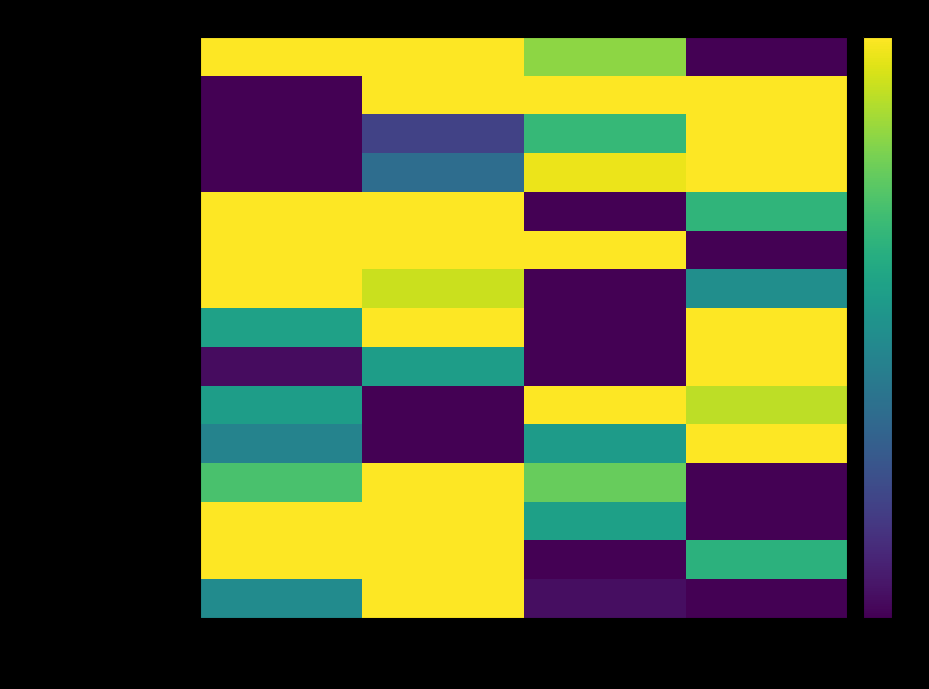

Reading left to right, transcribe all the data shown in this chart.

Free Cash Flow: 2024-12-31=1.0	2023-12-31=1.0	2022-12-31=0.6	2021-12-31=0.0
Repurchase Of Capital Stock: 2024-12-31=0.0	2023-12-31=1.0	2022-12-31=1.0	2021-12-31=1.0
Cash Dividends Paid: 2024-12-31=0.0	2023-12-31=0.1	2022-12-31=0.5	2021-12-31=1.0
Financing Cash Flow: 2024-12-31=0.0	2023-12-31=0.3	2022-12-31=0.7	2021-12-31=1.0
Investing Cash Flow: 2024-12-31=0.9	2023-12-31=1.0	2022-12-31=0.0	2021-12-31=0.5
Operating Cash Flow: 2024-12-31=0.9	2023-12-31=1.0	2022-12-31=0.8	2021-12-31=0.0
Capital Expenditure: 2024-12-31=1.0	2023-12-31=0.7	2022-12-31=0.0	2021-12-31=0.4
Changes In Cash: 2024-12-31=0.4	2023-12-31=1.0	2022-12-31=0.0	2021-12-31=0.9
End Cash Position: 2024-12-31=0.0	2023-12-31=0.4	2022-12-31=0.0	2021-12-31=1.0
Beginning Cash Position: 2024-12-31=0.4	2023-12-31=0.0	2022-12-31=1.0	2021-12-31=0.7
Long Term Debt Payments: 2024-12-31=0.3	2023-12-31=0.0	2022-12-31=0.4	2021-12-31=1.0
Long Term Debt Issuance: 2024-12-31=0.5	2023-12-31=1.0	2022-12-31=0.6	2021-12-31=0.0
Interest Paid Supplemental Data: 2024-12-31=1.0	2023-12-31=1.0	2022-12-31=0.4	2021-12-31=0.0
Net Investment Properties: 2024-12-31=0.9	2023-12-31=1.0	2022-12-31=0.0	2021-12-31=0.5
Change In Working Capital: 2024-12-31=0.4	2023-12-31=1.0	2022-12-31=0.0	2021-12-31=0.0